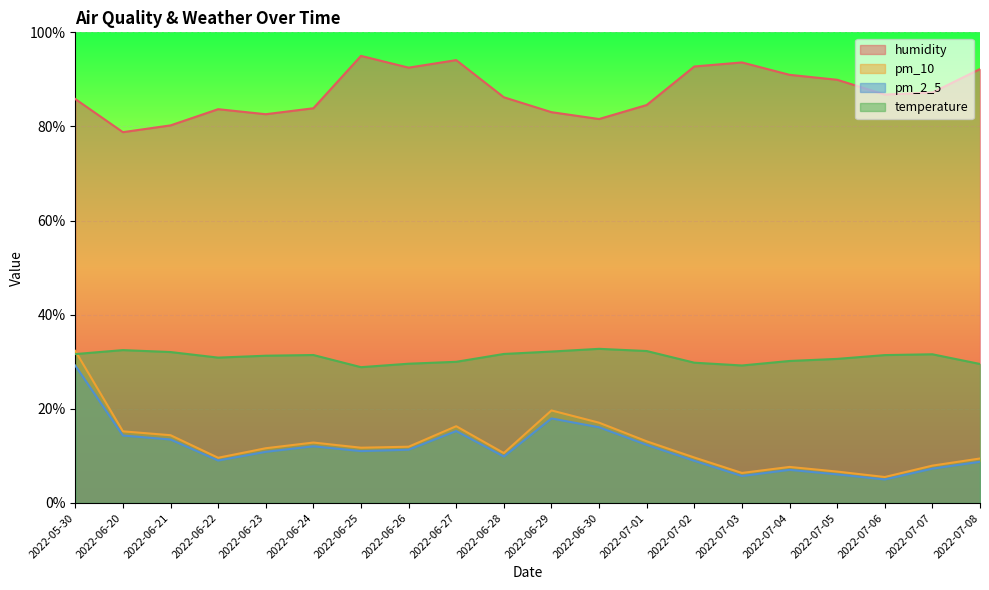

Reading left to right, transcribe all the data shown in this chart.

humidity: 2022-05-30=85.8	2022-06-20=78.8	2022-06-21=80.2	2022-06-22=83.7	2022-06-23=82.6	2022-06-24=83.9	2022-06-25=95.0	2022-06-26=92.5	2022-06-27=94.1	2022-06-28=86.2	2022-06-29=83.0	2022-06-30=81.6	2022-07-01=84.6	2022-07-02=92.7	2022-07-03=93.6	2022-07-04=91.0	2022-07-05=89.9	2022-07-06=86.8	2022-07-07=87.2	2022-07-08=92.2
pm_10: 2022-05-30=32.3	2022-06-20=15.2	2022-06-21=14.4	2022-06-22=9.6	2022-06-23=11.6	2022-06-24=12.8	2022-06-25=11.7	2022-06-26=12.0	2022-06-27=16.3	2022-06-28=10.6	2022-06-29=19.7	2022-06-30=17.1	2022-07-01=13.1	2022-07-02=9.7	2022-07-03=6.4	2022-07-04=7.7	2022-07-05=6.7	2022-07-06=5.5	2022-07-07=7.9	2022-07-08=9.5
pm_2_5: 2022-05-30=29.2	2022-06-20=14.3	2022-06-21=13.5	2022-06-22=9.0	2022-06-23=10.9	2022-06-24=12.0	2022-06-25=11.0	2022-06-26=11.3	2022-06-27=15.3	2022-06-28=9.9	2022-06-29=18.0	2022-06-30=16.1	2022-07-01=12.4	2022-07-02=9.0	2022-07-03=5.7	2022-07-04=7.0	2022-07-05=6.1	2022-07-06=5.0	2022-07-07=7.3	2022-07-08=8.8
temperature: 2022-05-30=31.6	2022-06-20=32.5	2022-06-21=32.1	2022-06-22=30.9	2022-06-23=31.3	2022-06-24=31.4	2022-06-25=28.9	2022-06-26=29.6	2022-06-27=30.0	2022-06-28=31.7	2022-06-29=32.2	2022-06-30=32.8	2022-07-01=32.3	2022-07-02=29.8	2022-07-03=29.2	2022-07-04=30.2	2022-07-05=30.6	2022-07-06=31.4	2022-07-07=31.6	2022-07-08=29.5